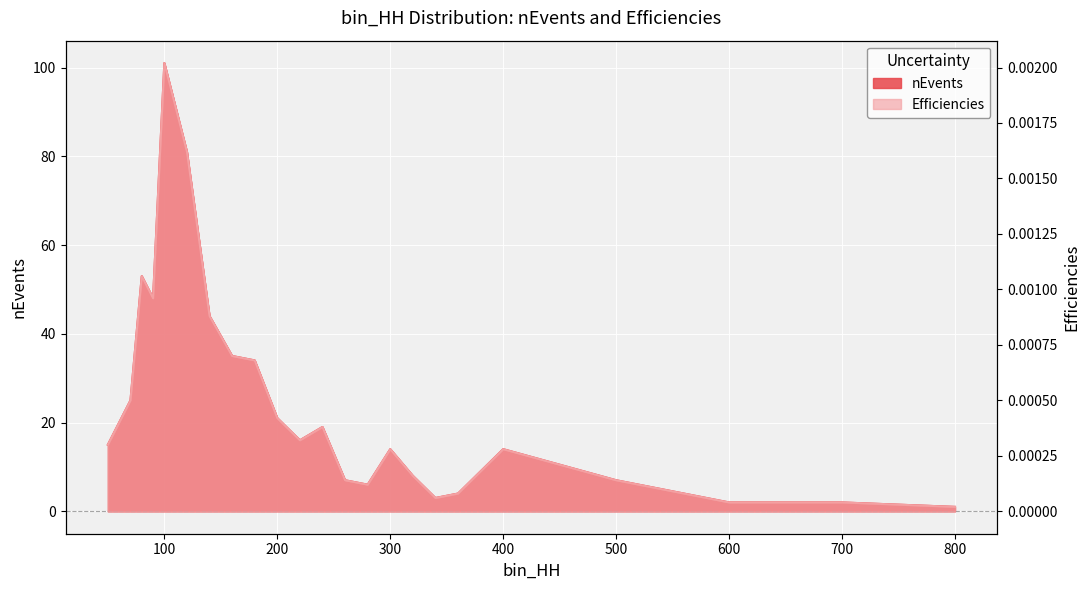

Which series has the widest spread of values?

Efficiencies